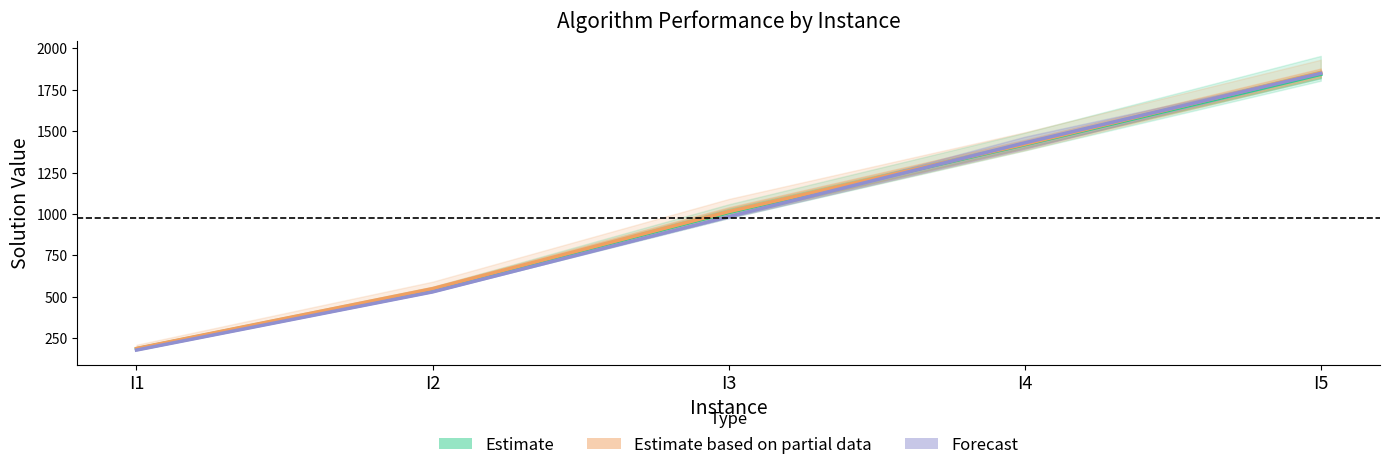

Reading left to right, extract all data points from this chart.

Estimate (non_deterministic insert): I1=185.8	I2=544.7	I3=1009.2	I4=1418.7	I5=1843.7
Estimate based on partial data (random insert): I1=188.7	I2=549.5	I3=1014.5	I4=1421.7	I5=1854.3
Forecast (deterministic): I1=179.0	I2=530.0	I3=984.5	I4=1430.0	I5=1849.5